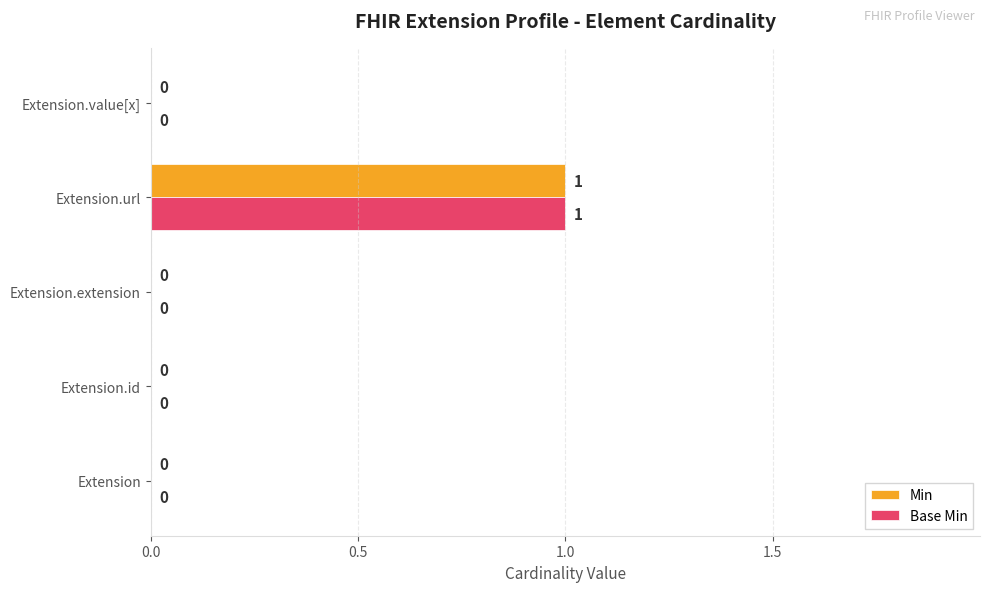

How many Base Min values are between 0 and 1?

5